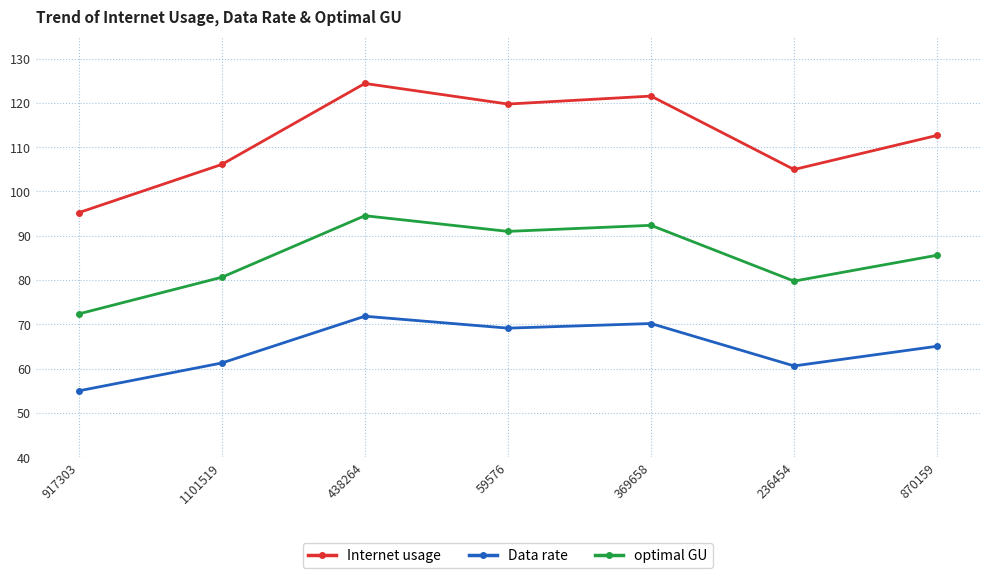

At which category does optimal GU reach its first local valley?

59576